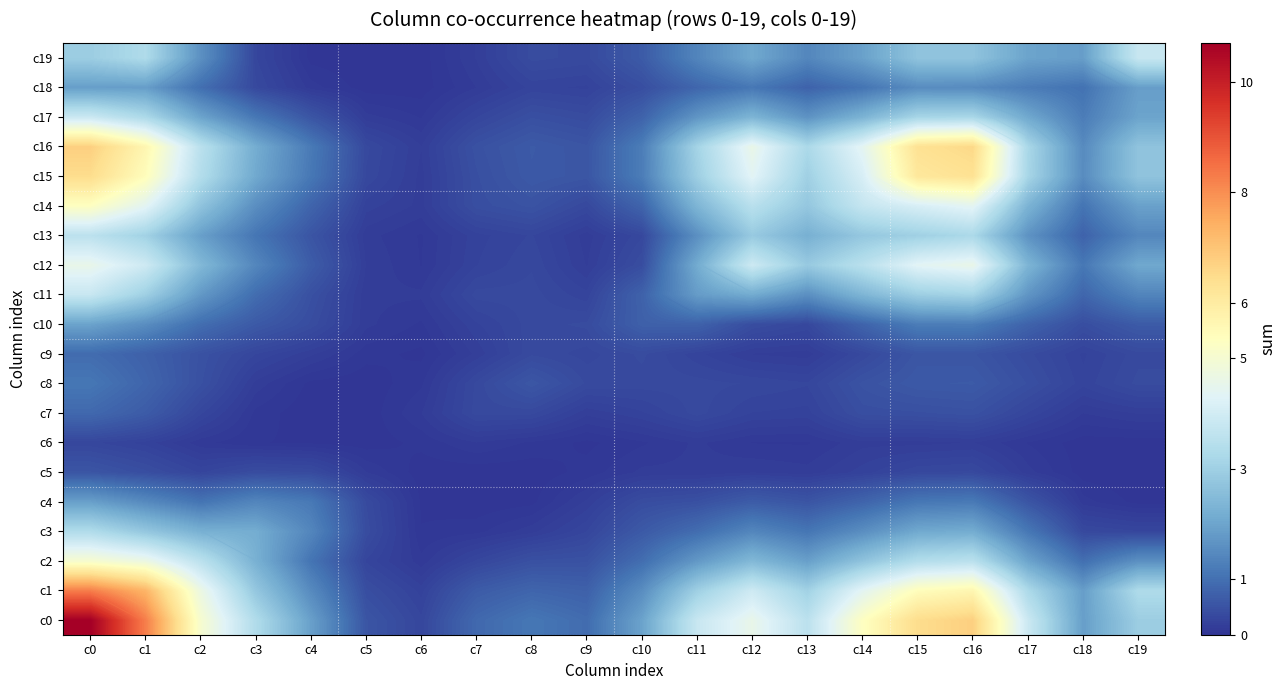

True or false: c4 has a value of 0.1 at c18.

True